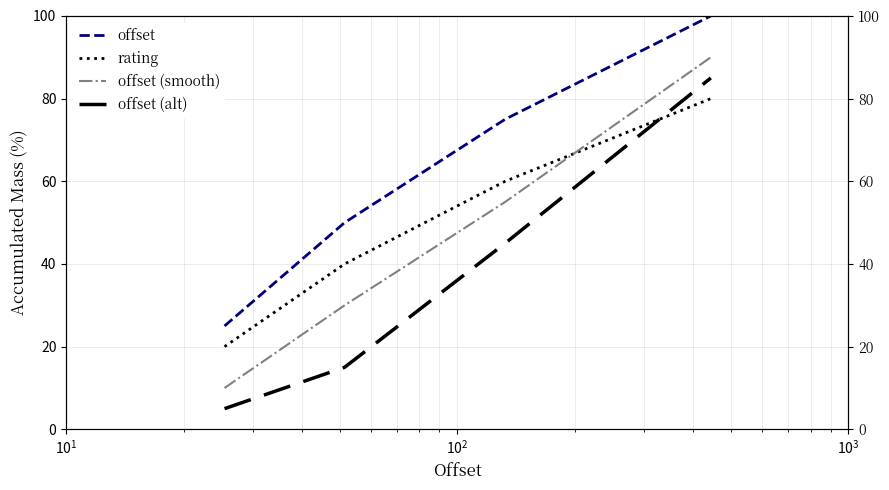

How many rating values are between 40 and 80?

3